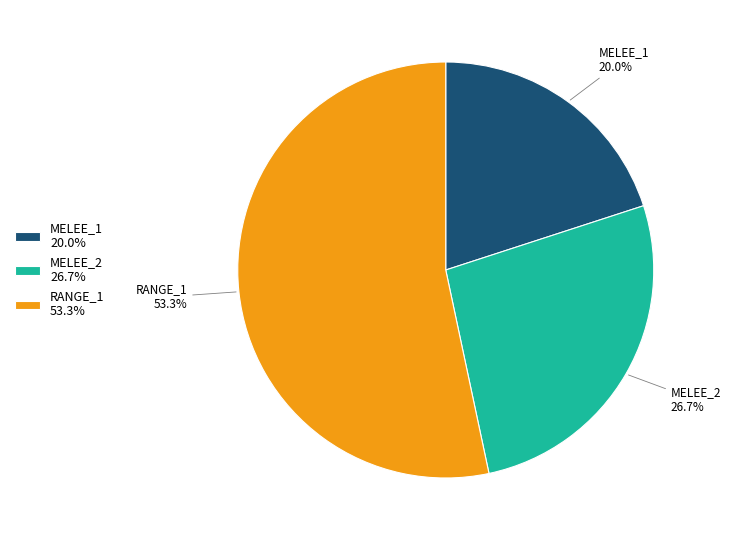

What is the ratio of the value at MELEE_2 to the value at RANGE_1?

0.5